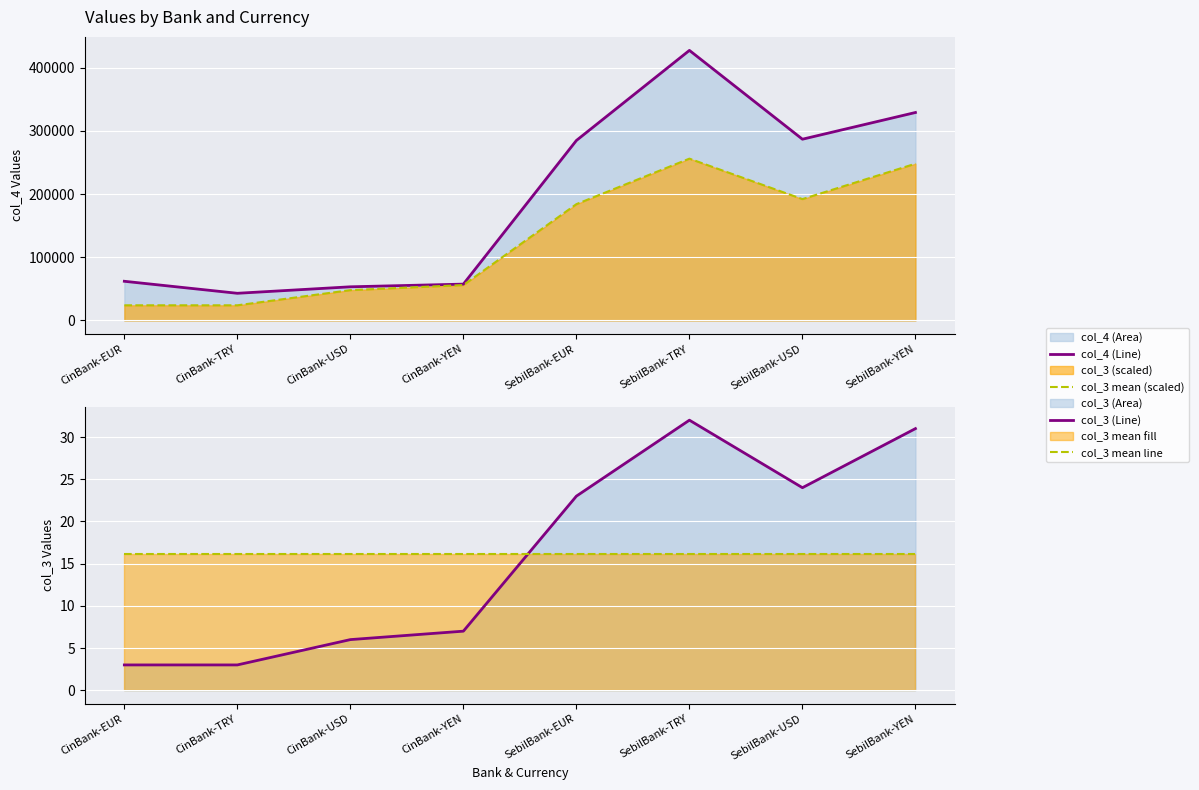

Which category has the lowest value in the col_3 mean line series?

CinBank-EUR